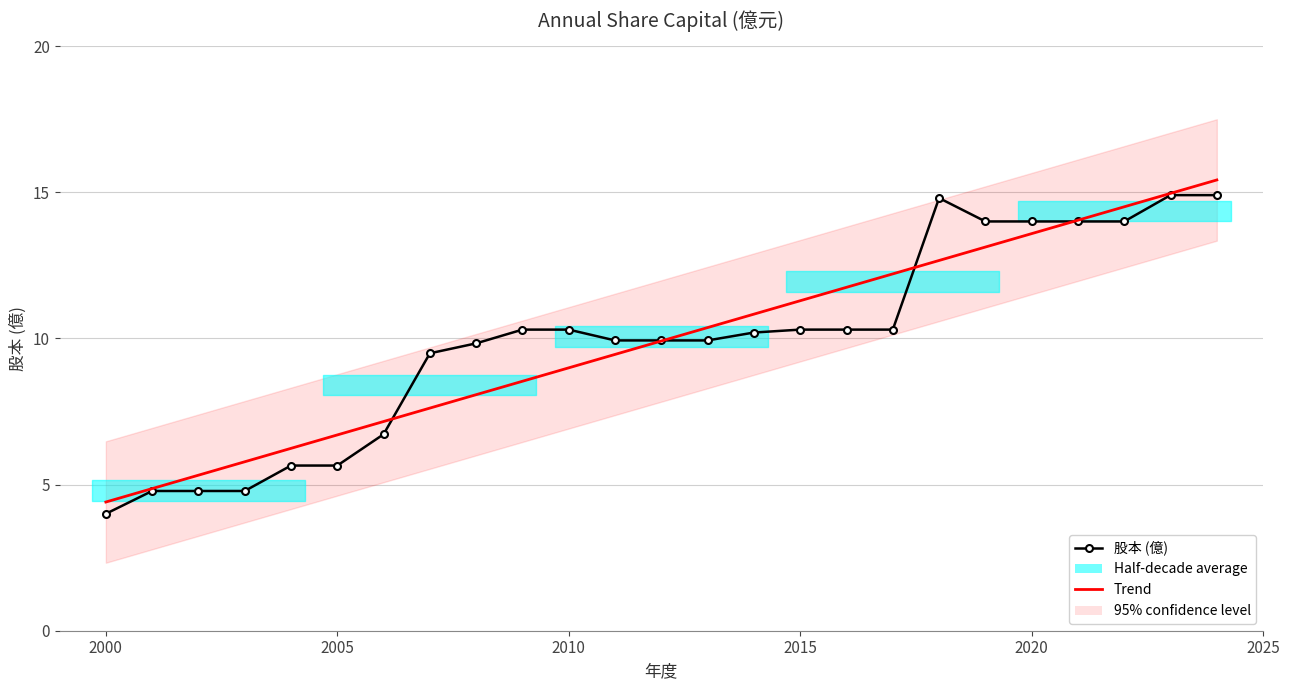

What is the difference between the second highest and minimum values in the Trend series?

10.6